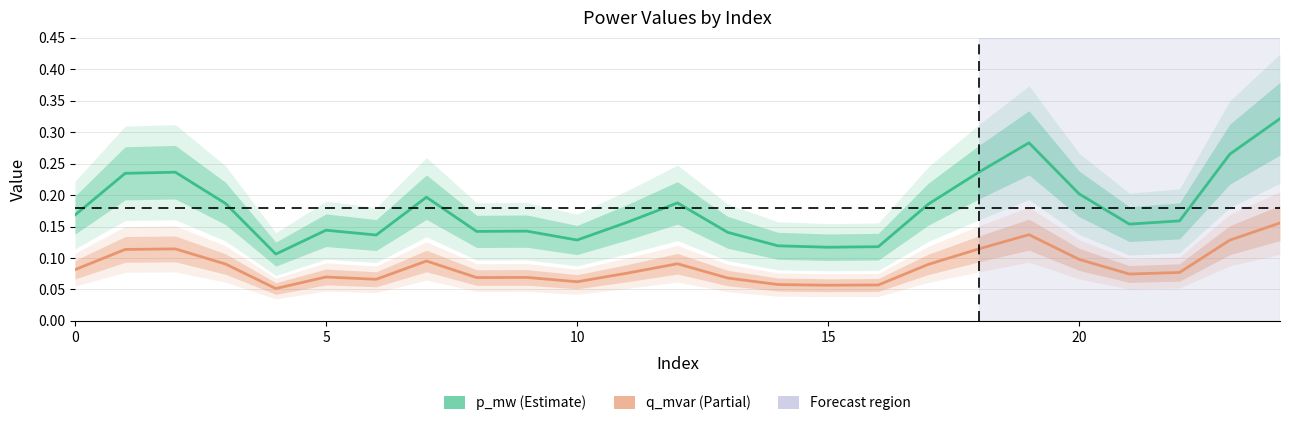

What is the label of the 18th point from the left?

17